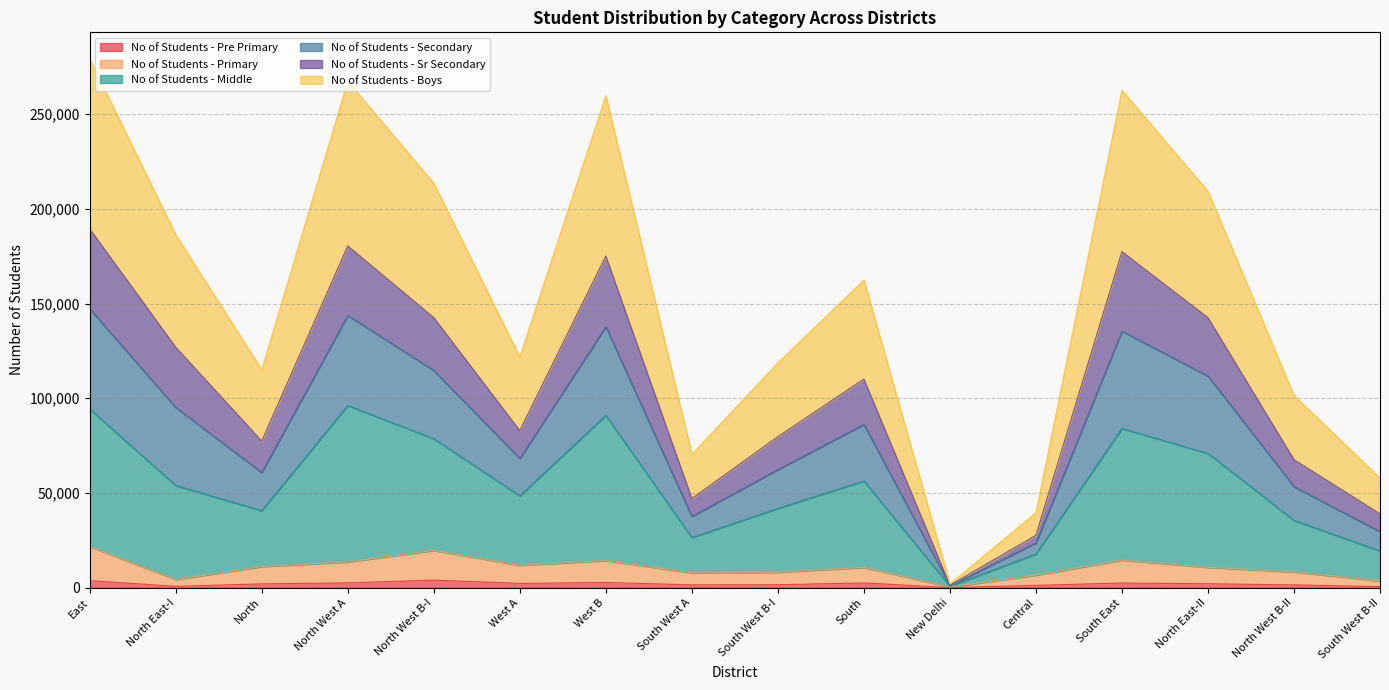

Does the chart have visible grid lines?

Yes